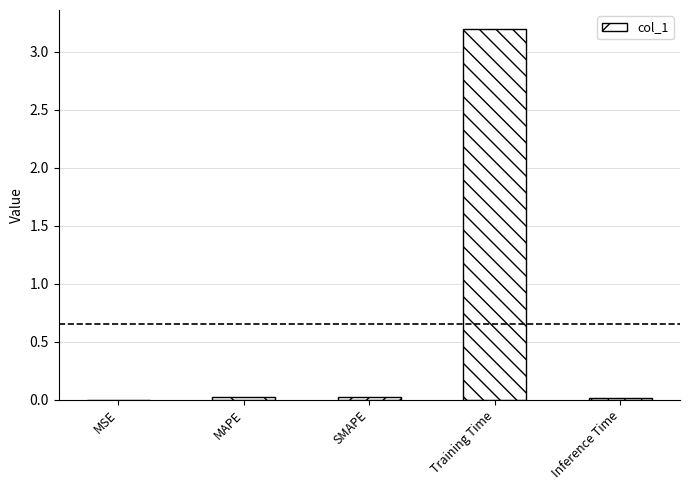

The chart shows a value of 0.0 at MAPE. True or false?

True